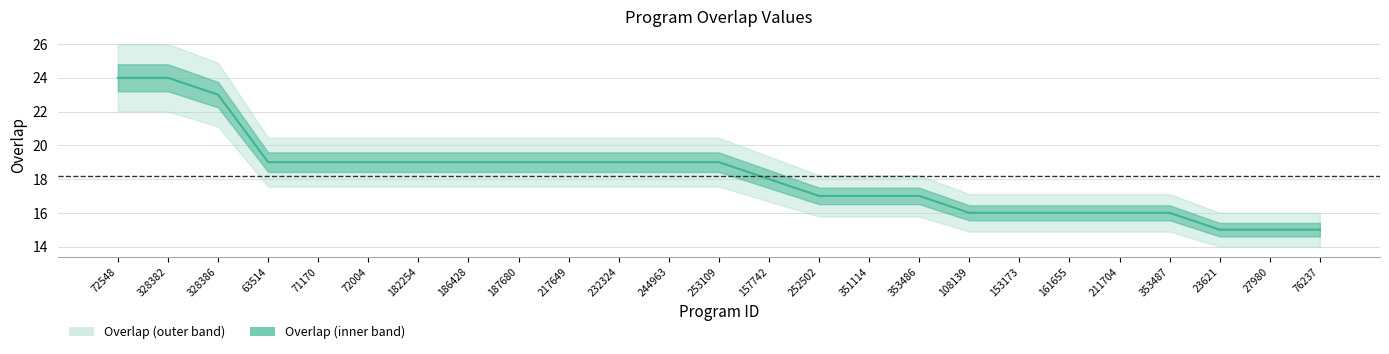

The value at 353487 is 16. True or false?

True